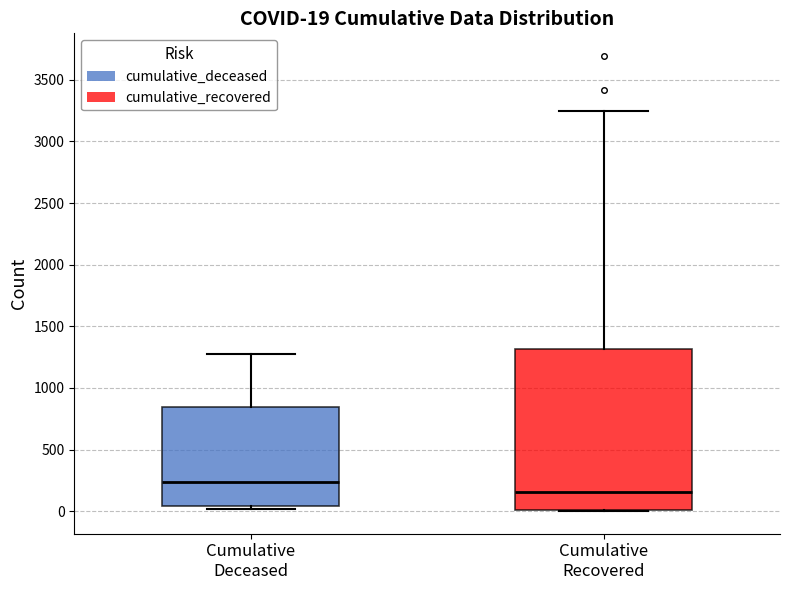

Which box has the lowest median line?

Cumulative Recovered